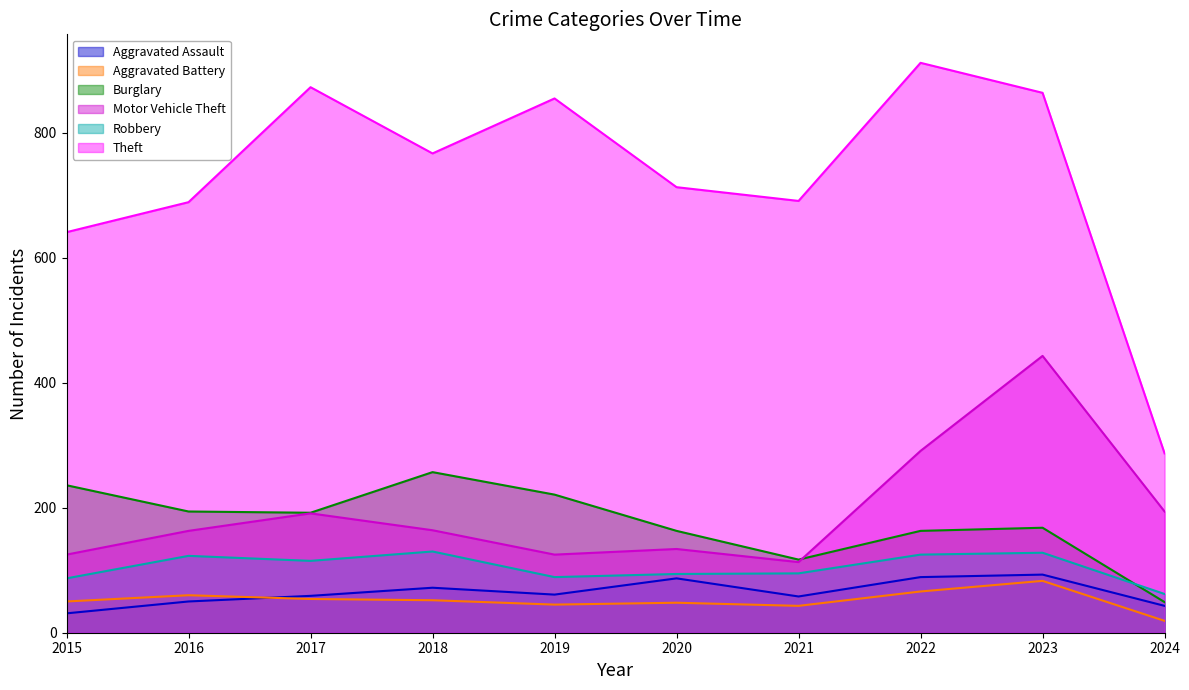

True or false: Burglary and Motor Vehicle Theft cross at least once.

True